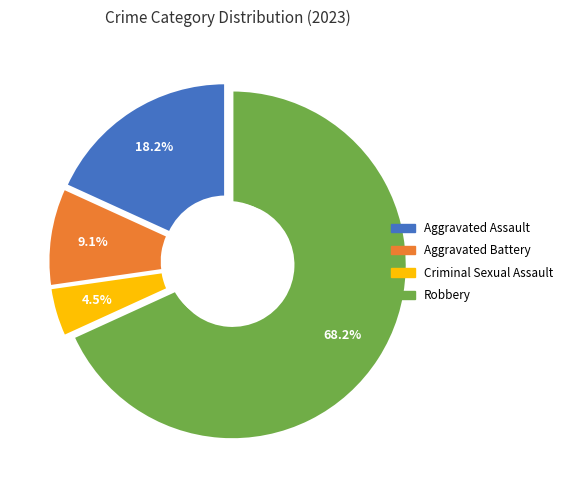

How many segments does this pie chart have?

4